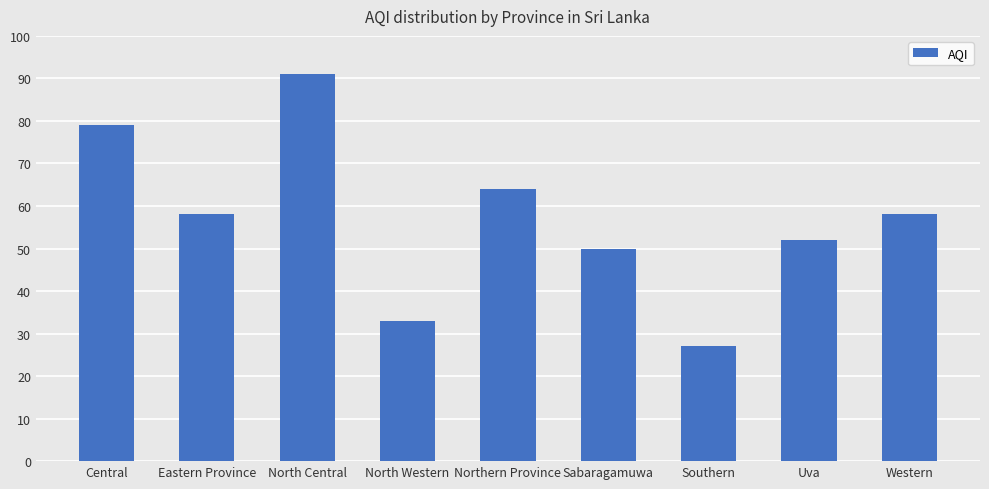

What is the difference between the maximum and minimum values?

64